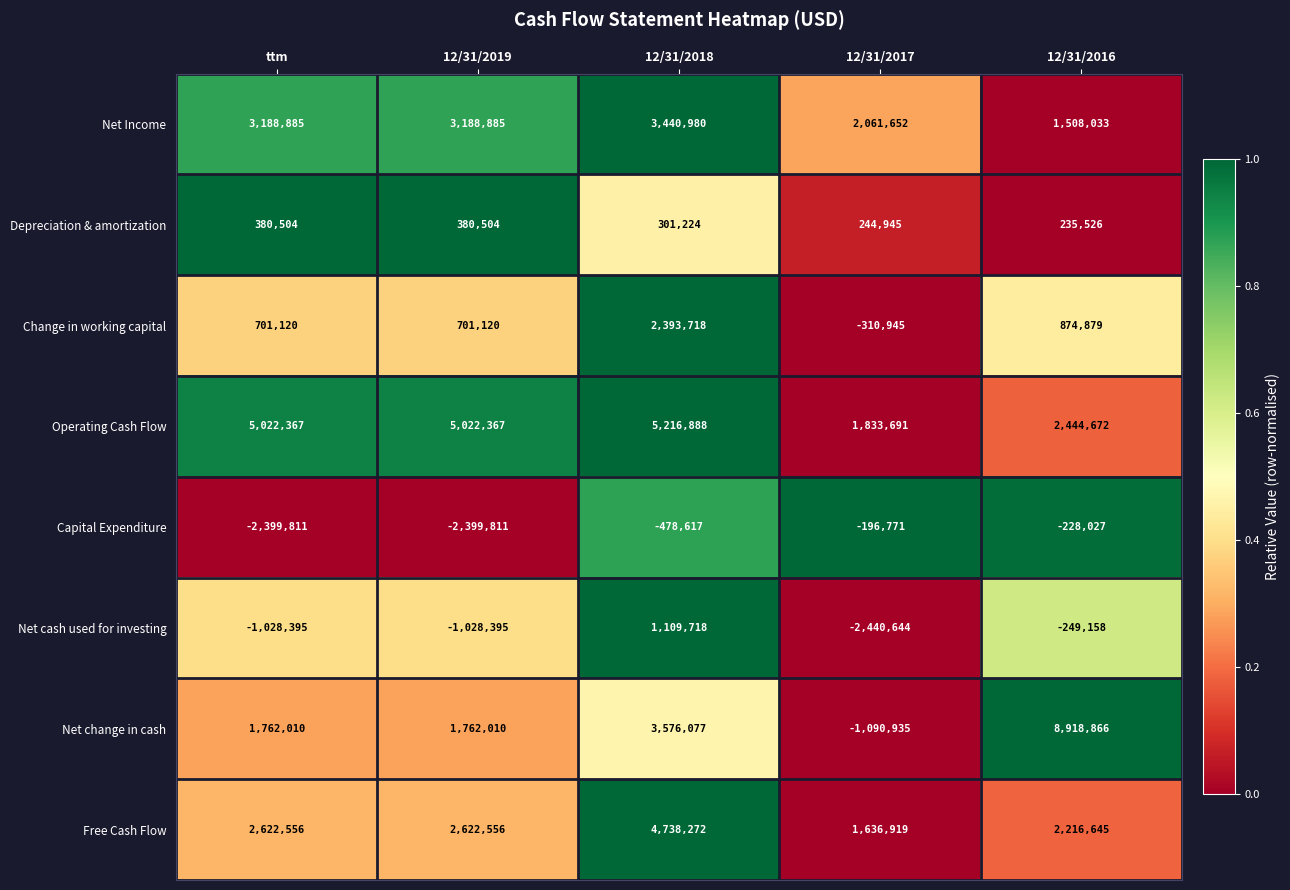

What is the total value across all series at ttm?

10249236